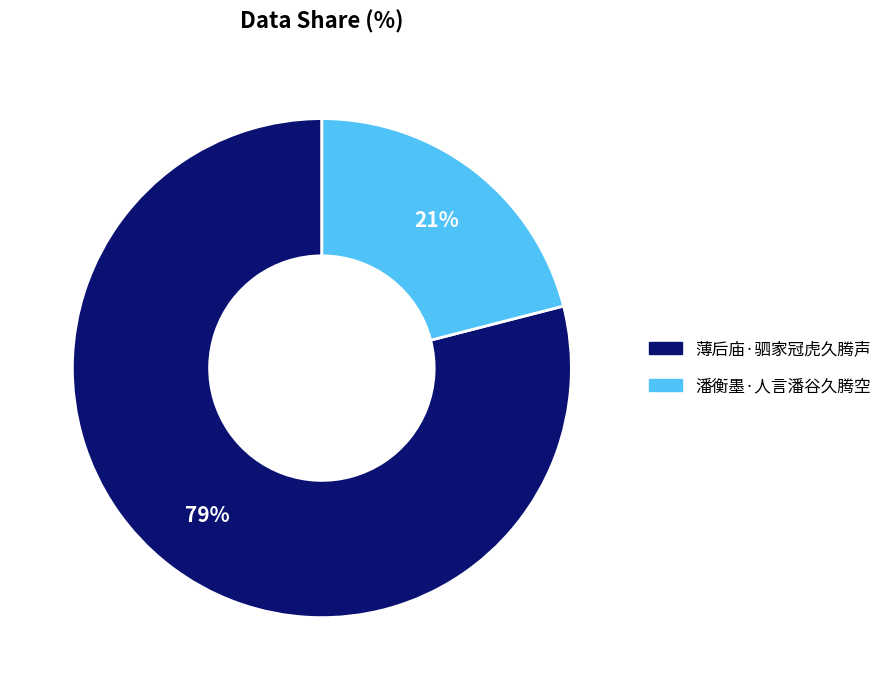

Count the number of slices in the pie.

2